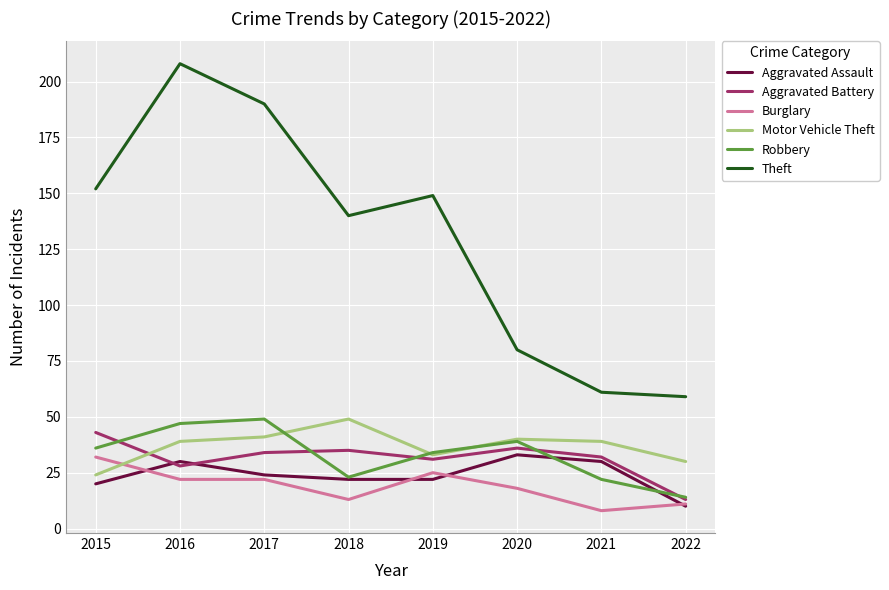

Is the value of Motor Vehicle Theft at 2016 greater than the value of Robbery at 2016?

No